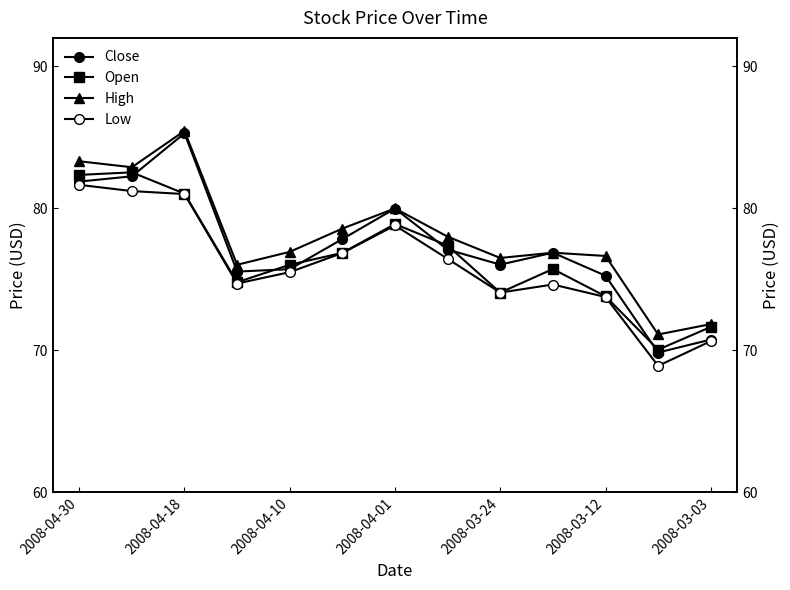

What is the difference between the highest and lowest values at 9?

2.2